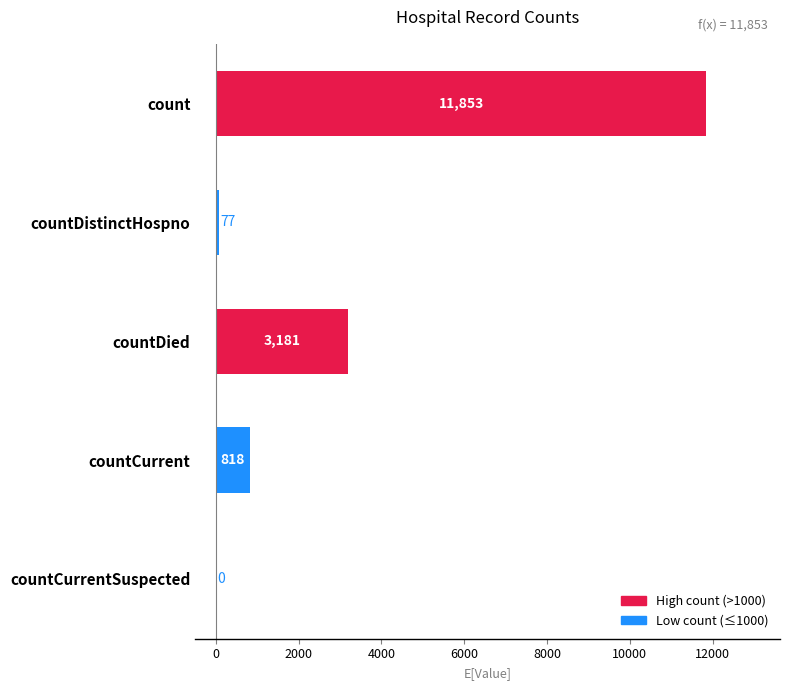

What is the sum of the values at countCurrentSuspected and countDistinctHospno?

77